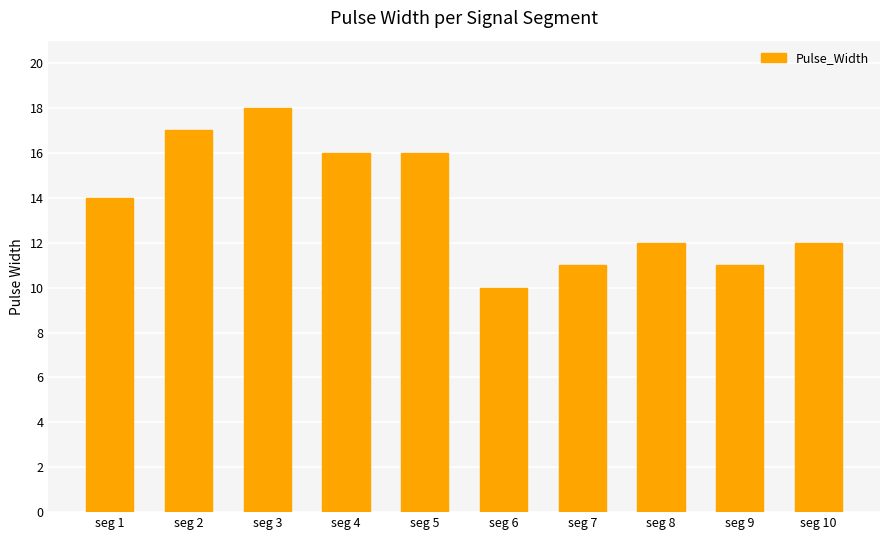

Does the chart contain stacked bars?

No